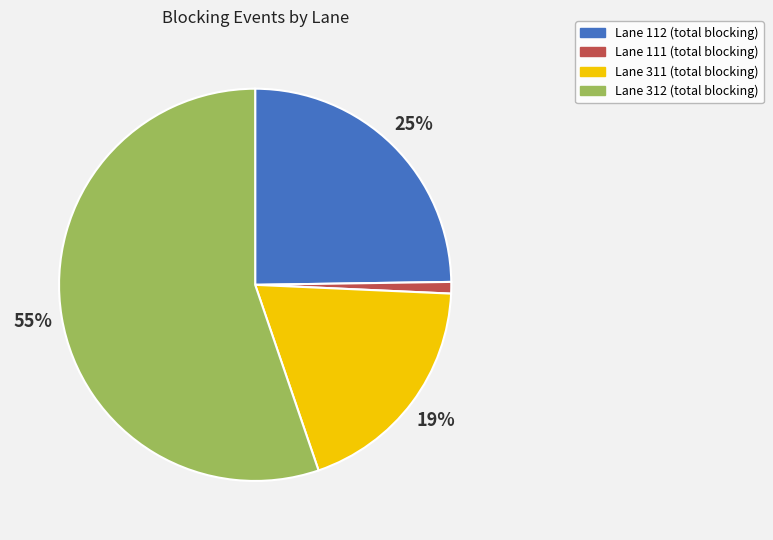

To the nearest percent, what is the average slice percentage?

25%